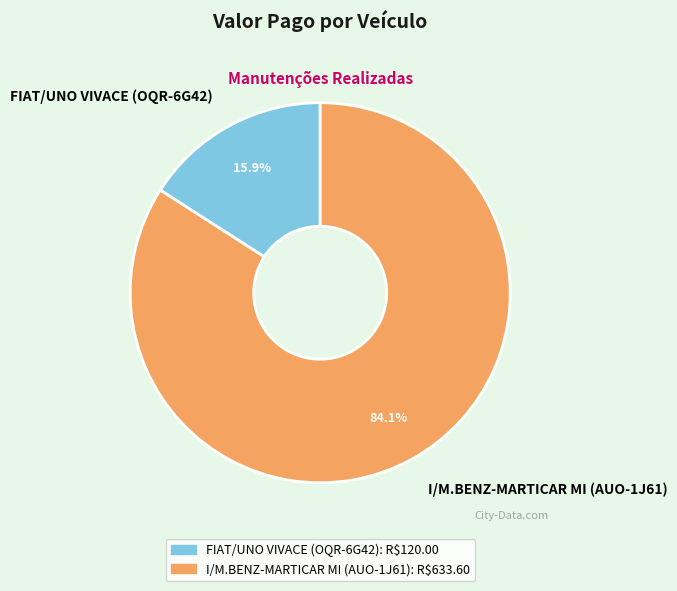

What is the total percentage of I/M.BENZ-MARTICAR MI (AUO-1J61) and FIAT/UNO VIVACE (OQR-6G42)?

100.0%